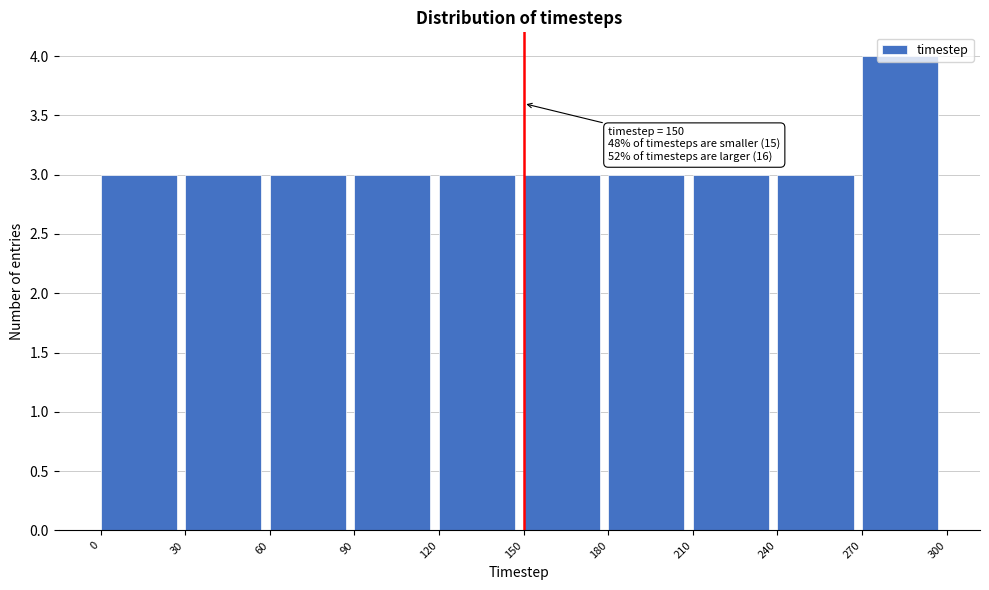

Over which range of the x-axis is the bar tallest?

270 to 300